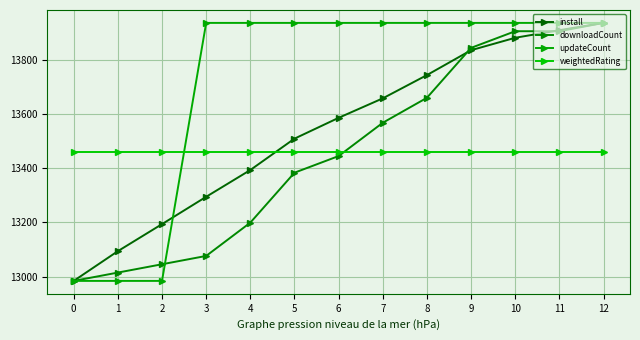

What is the difference between the maximum and minimum values in the install series?

954.0